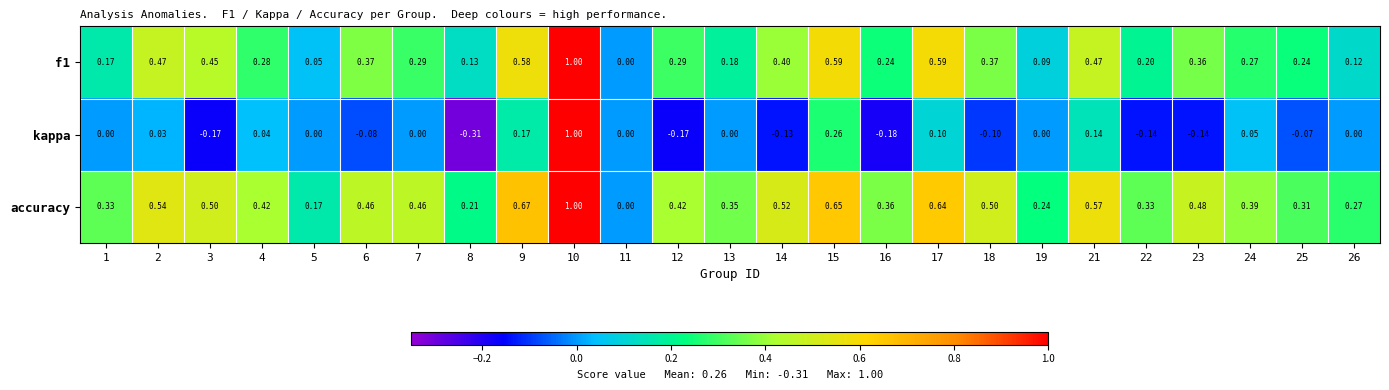

Is the value of accuracy at 21 greater than the value of f1 at 1?

Yes